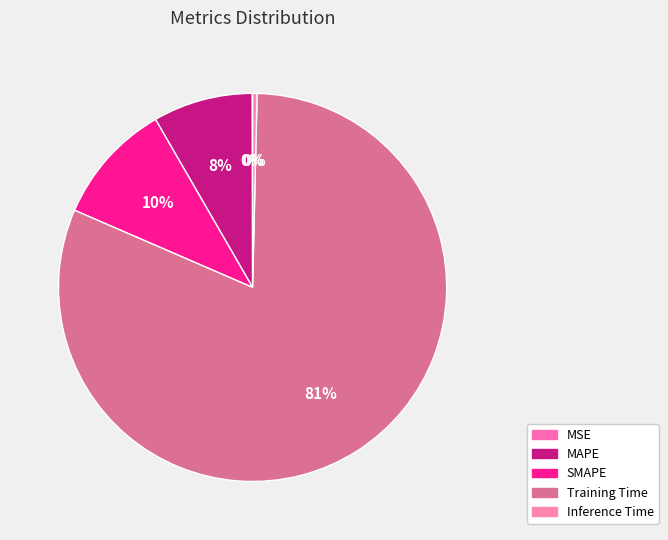

What is the largest slice in the pie chart?

Training Time